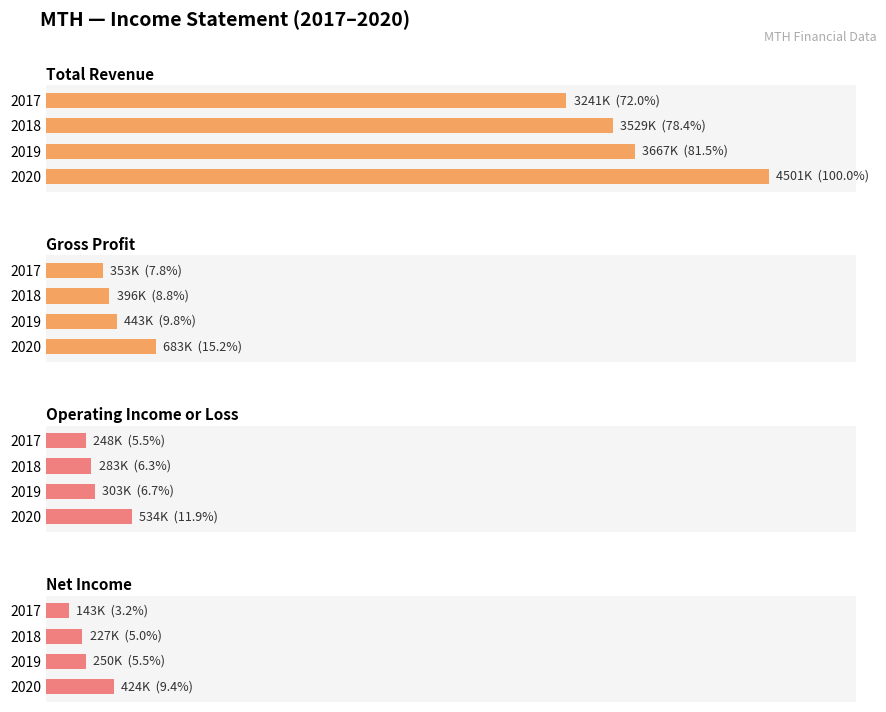

True or false: Net Income has a value of 0.1 at 0.

False